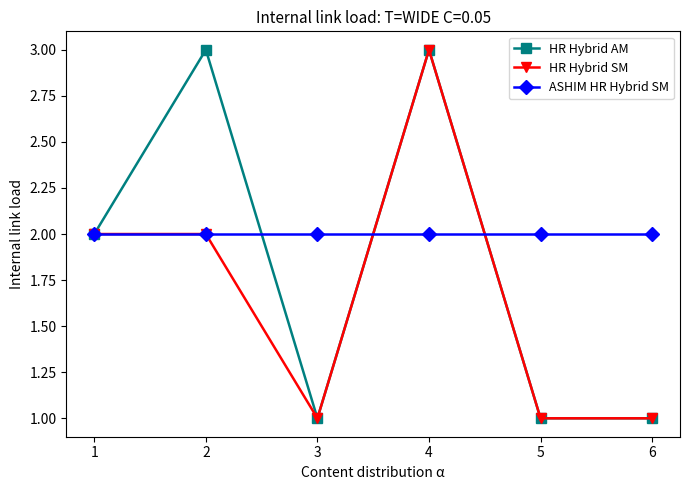

Reading right to left, list all the values displayed in this chart.

HR Hybrid AM: 1	1	3	1	3	2
HR Hybrid SM: 1	1	3	1	2	2
ASHIM HR Hybrid SM: 2	2	2	2	2	2